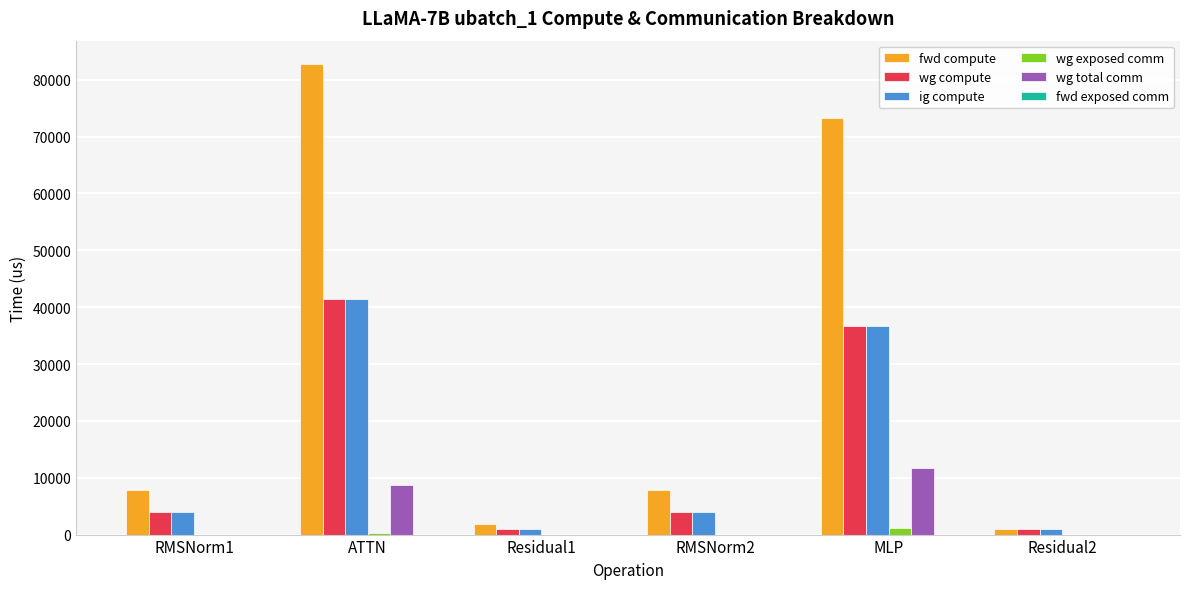

Is it true that wg compute equals 3930.4 at RMSNorm1?

True